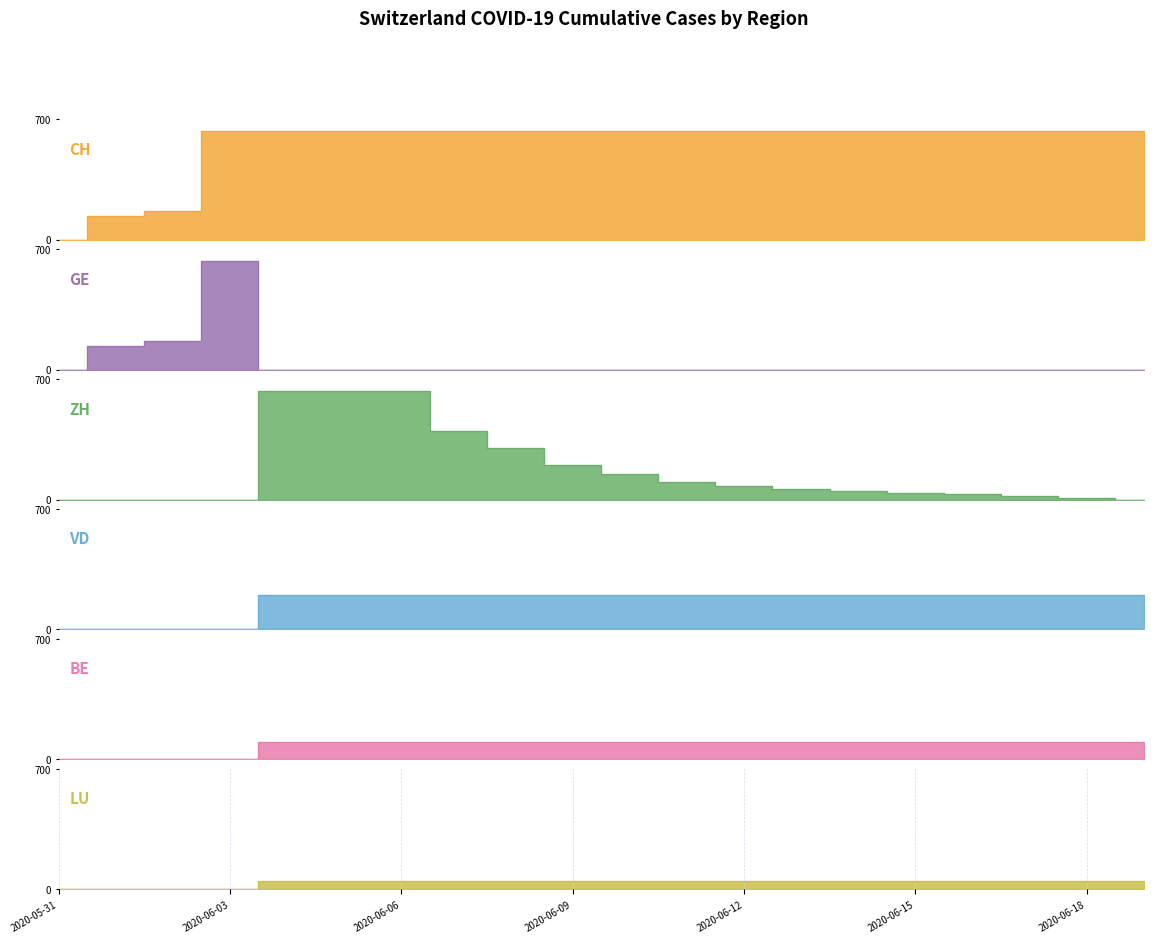

Reading left to right, transcribe all the data shown in this chart.

CH: 2020-05-31=0	2020-06-01=139	2020-06-02=167	2020-06-03=631	2020-06-04=631	2020-06-05=631	2020-06-06=631	2020-06-07=631	2020-06-08=631	2020-06-09=631	2020-06-10=631	2020-06-11=631	2020-06-12=631	2020-06-13=631	2020-06-14=631	2020-06-15=631	2020-06-16=631	2020-06-17=631	2020-06-18=631	2020-06-19=631
GE: 2020-05-31=0	2020-06-01=139	2020-06-02=167	2020-06-03=631	2020-06-04=0	2020-06-05=0	2020-06-06=0	2020-06-07=0	2020-06-08=0	2020-06-09=0	2020-06-10=0	2020-06-11=0	2020-06-12=0	2020-06-13=0	2020-06-14=0	2020-06-15=0	2020-06-16=0	2020-06-17=0	2020-06-18=0	2020-06-19=0
ZH: 2020-05-31=0	2020-06-01=0	2020-06-02=0	2020-06-03=0	2020-06-04=631	2020-06-05=631	2020-06-06=631	2020-06-07=400	2020-06-08=300	2020-06-09=200	2020-06-10=150	2020-06-11=100	2020-06-12=80	2020-06-13=60	2020-06-14=50	2020-06-15=40	2020-06-16=30	2020-06-17=20	2020-06-18=10	2020-06-19=0
VD: 2020-05-31=0	2020-06-01=0	2020-06-02=0	2020-06-03=0	2020-06-04=200	2020-06-05=200	2020-06-06=200	2020-06-07=200	2020-06-08=200	2020-06-09=200	2020-06-10=200	2020-06-11=200	2020-06-12=200	2020-06-13=200	2020-06-14=200	2020-06-15=200	2020-06-16=200	2020-06-17=200	2020-06-18=200	2020-06-19=200
BE: 2020-05-31=0	2020-06-01=0	2020-06-02=0	2020-06-03=0	2020-06-04=100	2020-06-05=100	2020-06-06=100	2020-06-07=100	2020-06-08=100	2020-06-09=100	2020-06-10=100	2020-06-11=100	2020-06-12=100	2020-06-13=100	2020-06-14=100	2020-06-15=100	2020-06-16=100	2020-06-17=100	2020-06-18=100	2020-06-19=100
LU: 2020-05-31=0	2020-06-01=0	2020-06-02=0	2020-06-03=0	2020-06-04=50	2020-06-05=50	2020-06-06=50	2020-06-07=50	2020-06-08=50	2020-06-09=50	2020-06-10=50	2020-06-11=50	2020-06-12=50	2020-06-13=50	2020-06-14=50	2020-06-15=50	2020-06-16=50	2020-06-17=50	2020-06-18=50	2020-06-19=50